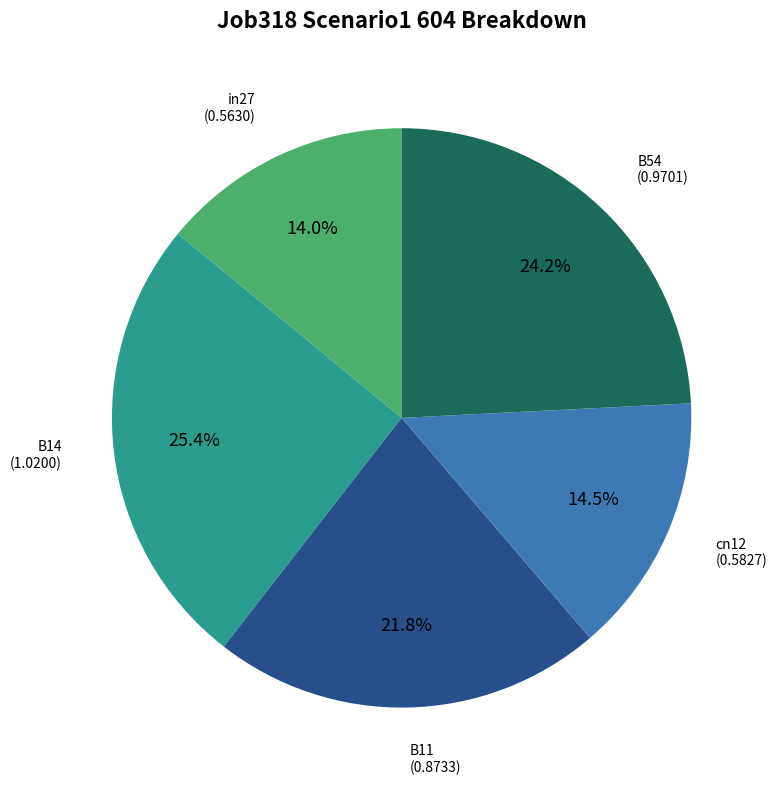

True or false: in27 accounts for 1% of the total.

False